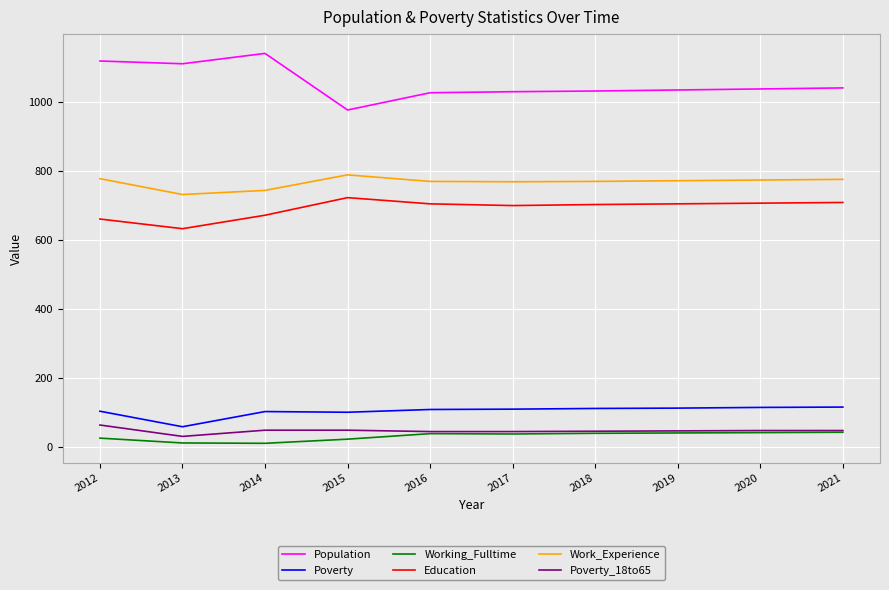

Is it true that Work_Experience equals 186 at 2012?

False